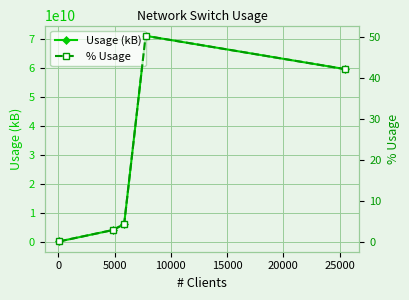

True or false: Usage (kB) has more than 0 interior local peaks.

True